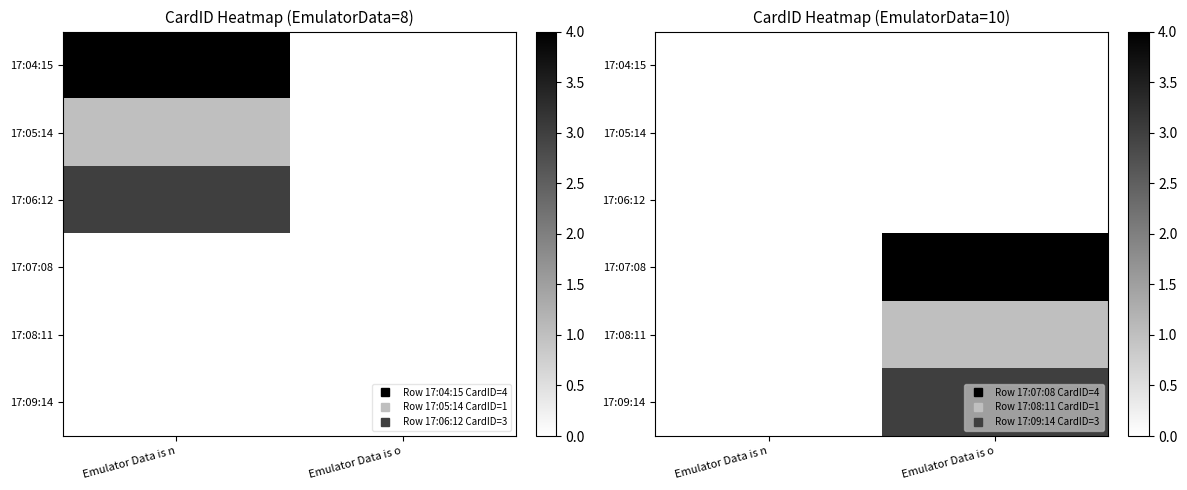

Rank the categories by 17:07:08 value from highest to lowest.

Emulator Data is n, Emulator Data is o